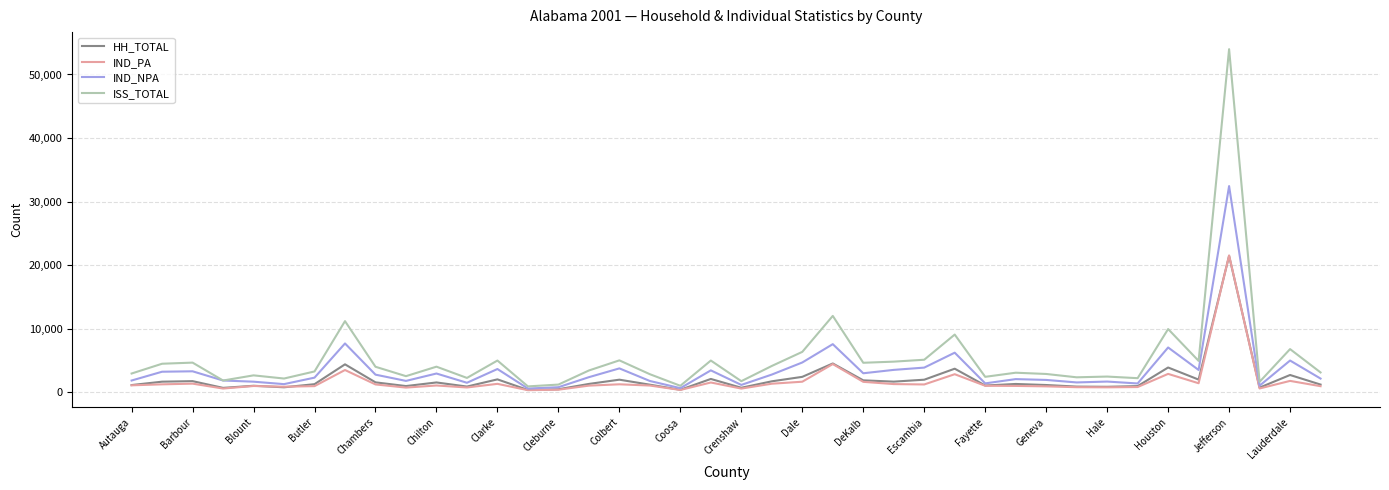

Which series has the widest spread of values?

ISS_TOTAL